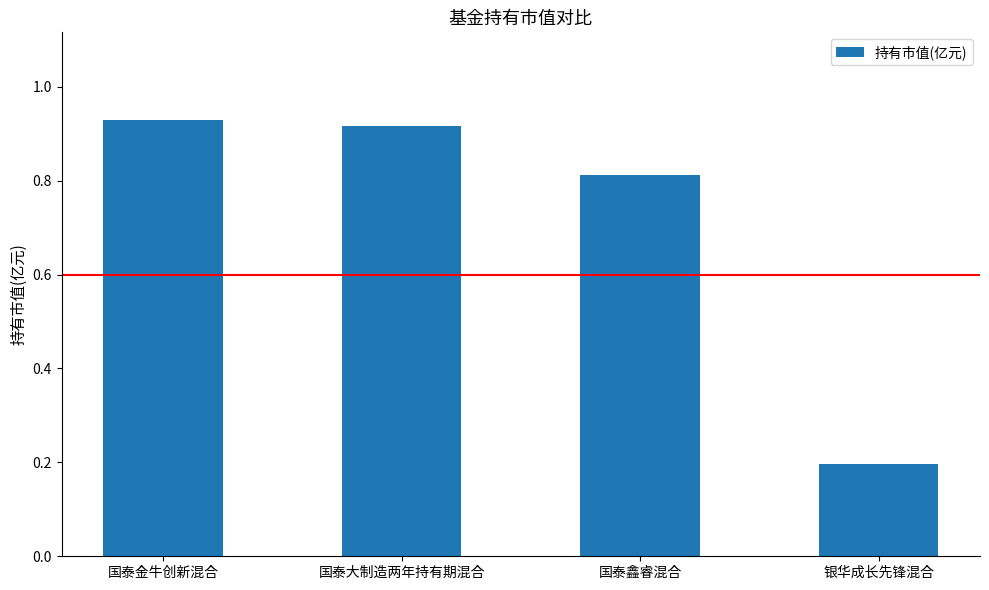

Rank the categories by value from highest to lowest.

国泰金牛创新混合, 国泰大制造两年持有期混合, 国泰鑫睿混合, 银华成长先锋混合